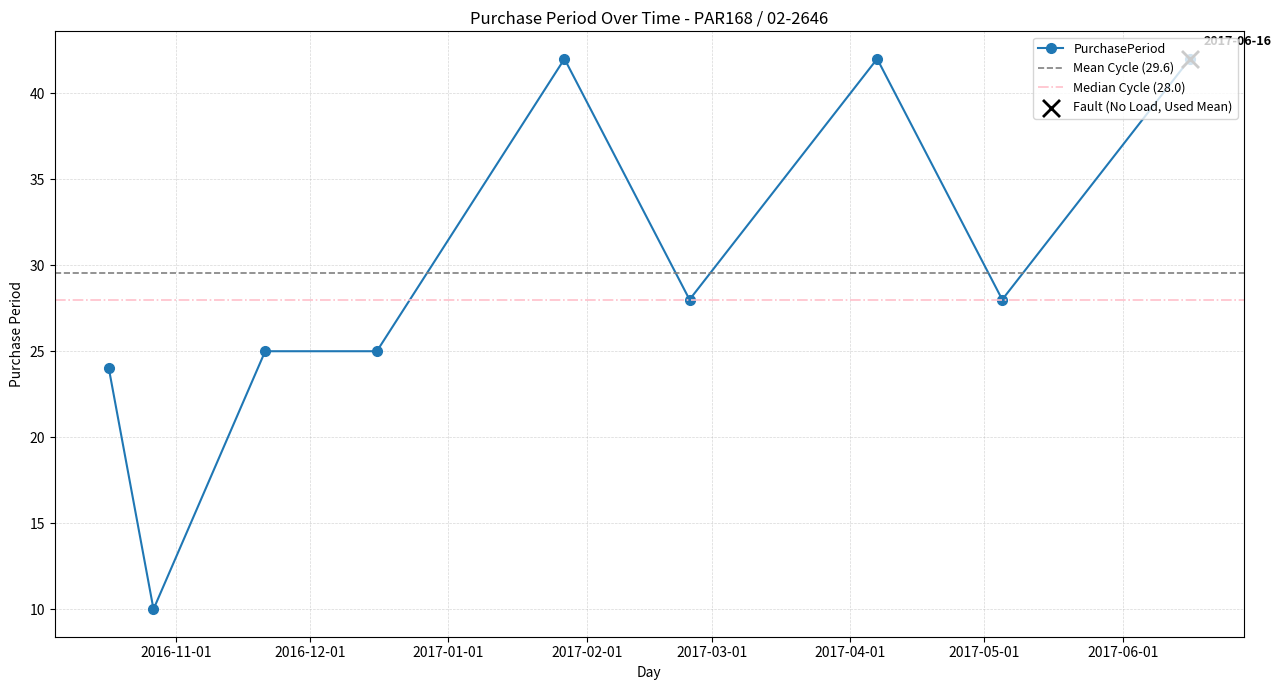

Which has a higher value, 2017-01-27 or 2016-12-16?

2017-01-27